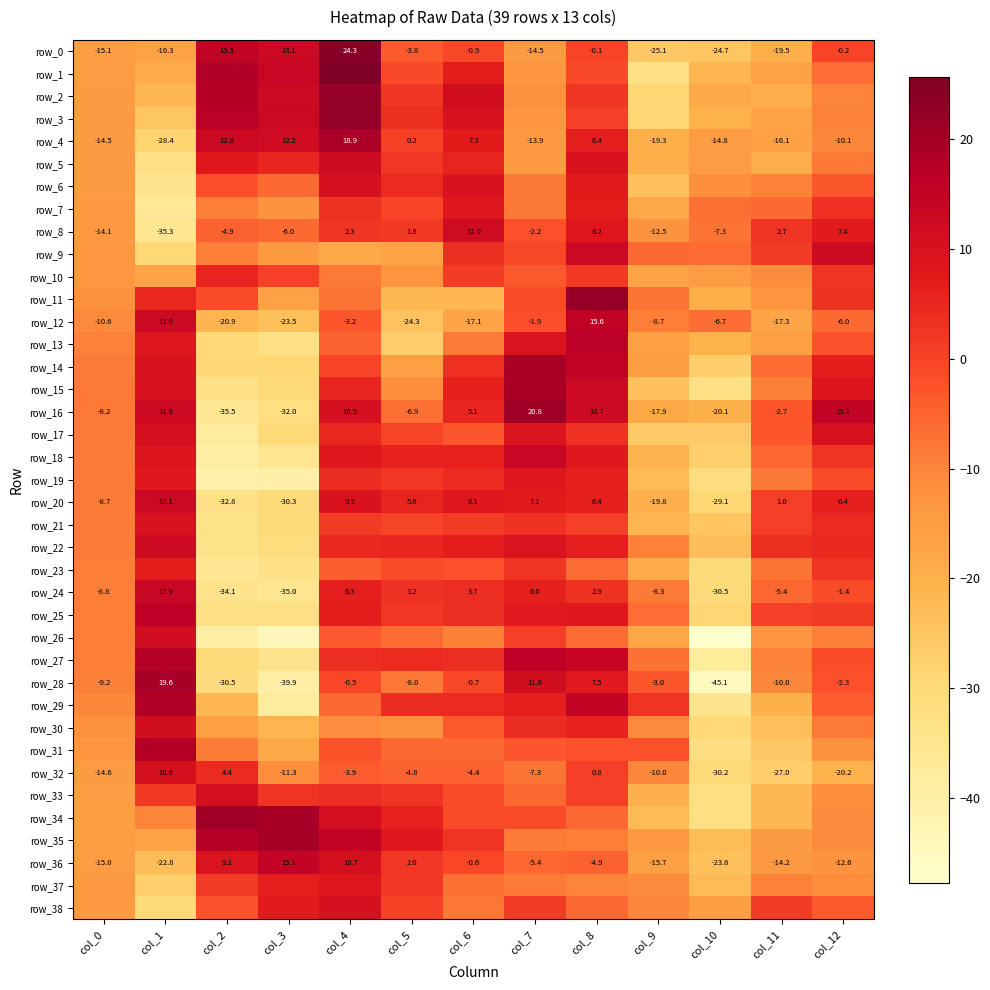

Which category has the lowest value across all series?

col_10